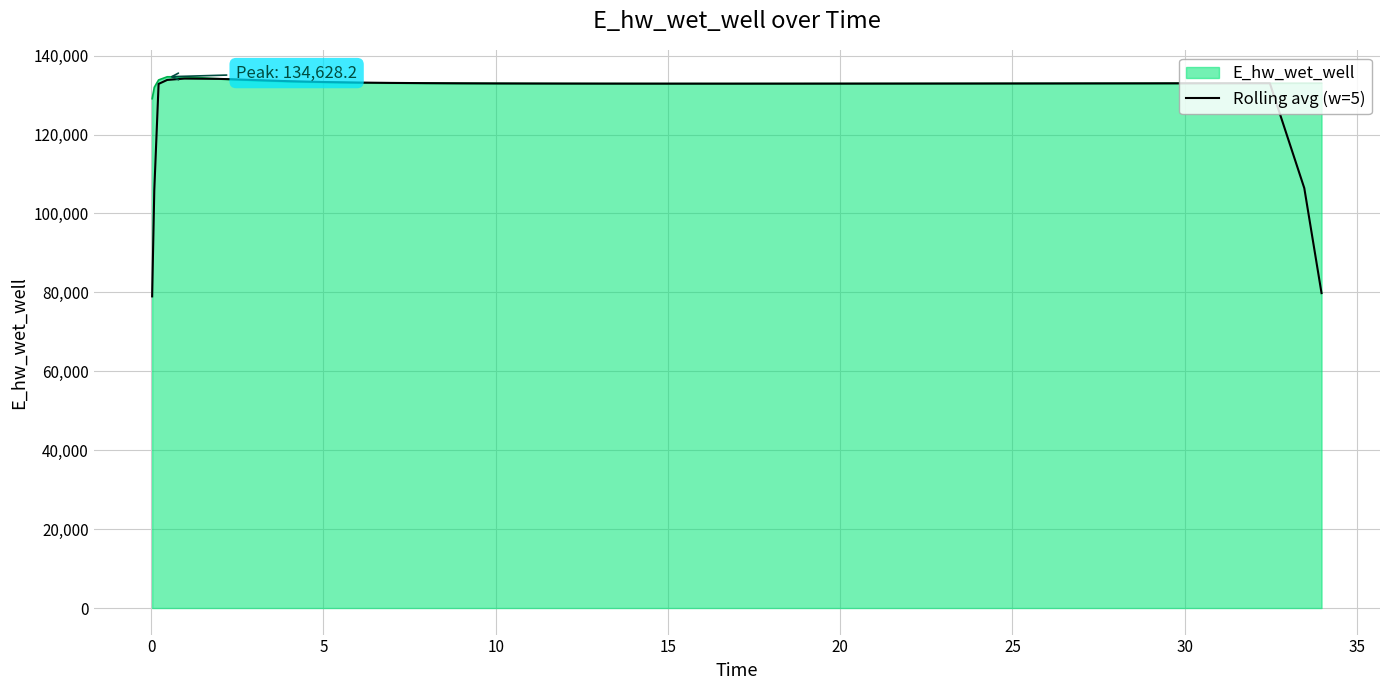

Which series has the widest spread of values?

Rolling avg (w=5)